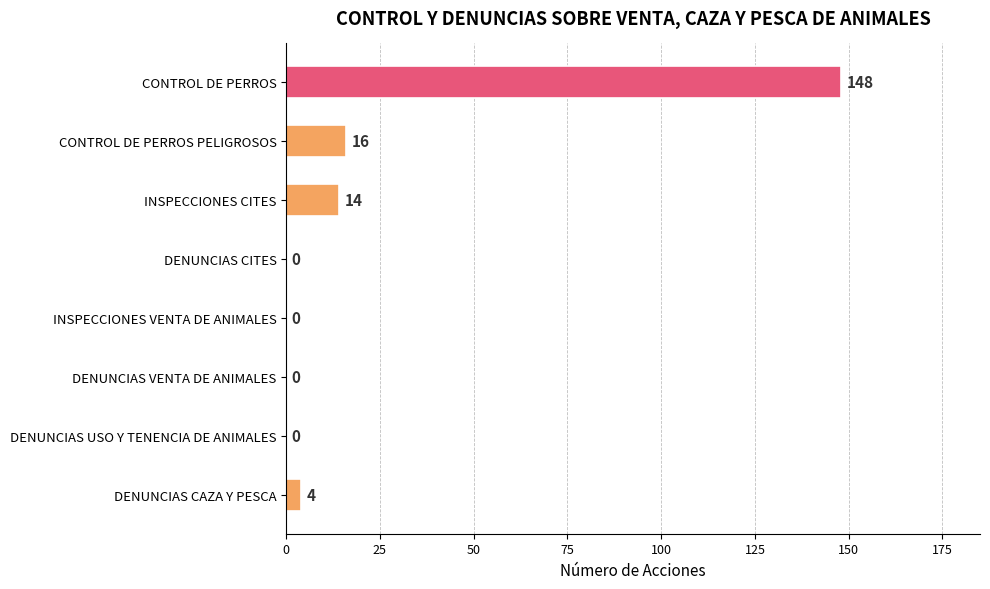

How many values are above zero?

4